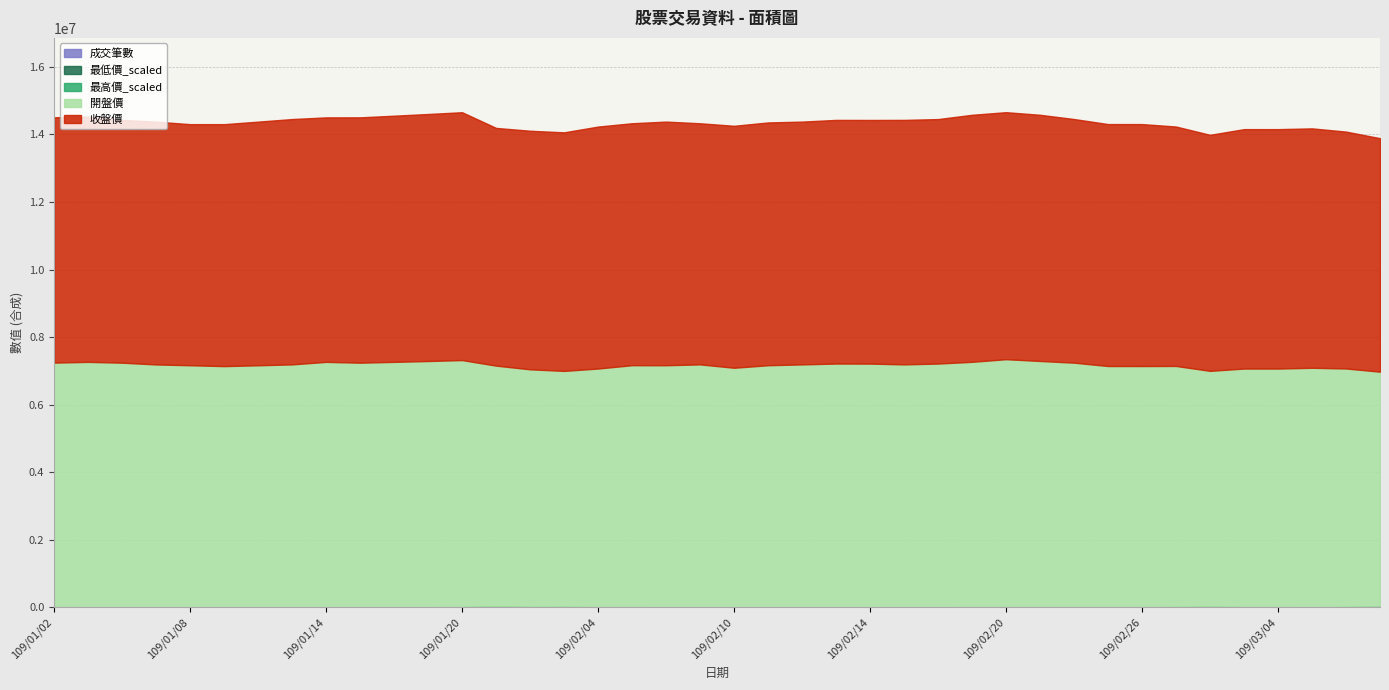

The 收盤價 series shows 14.3 at 109/02/04. True or false?

True